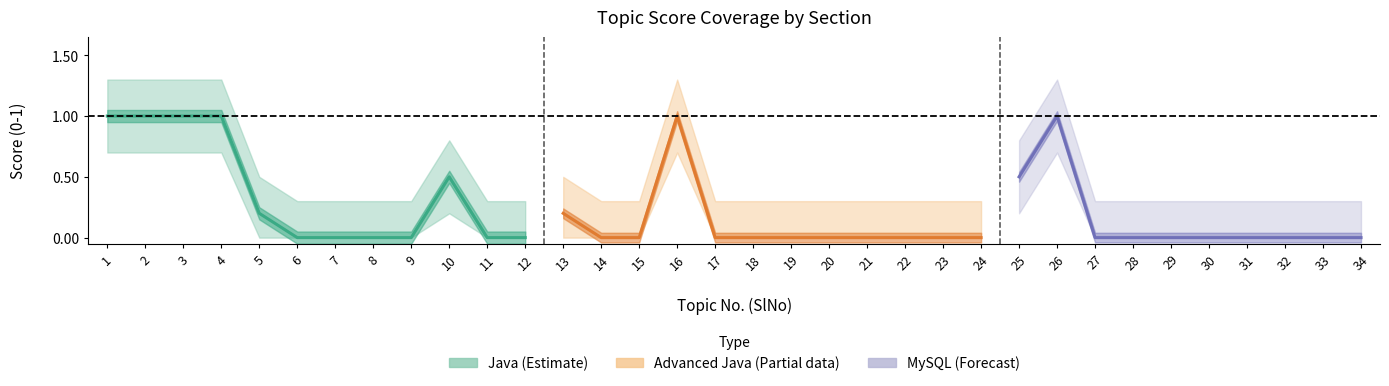

Which has a higher value, 18 or 15?

18